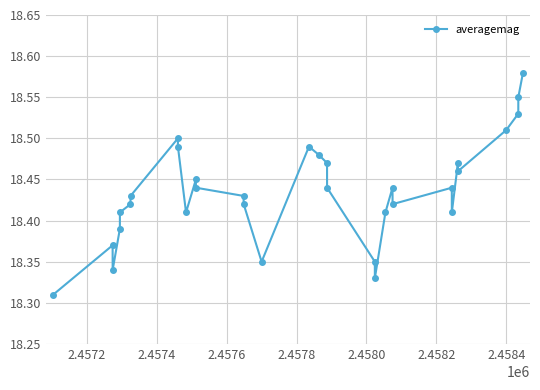

Count the values in the range 18 to 19.

32